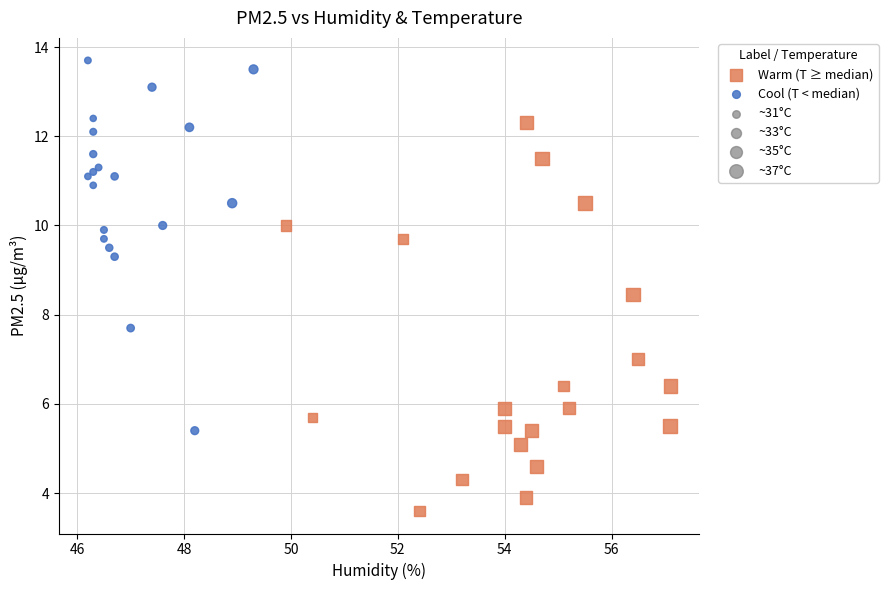

Which series reaches the maximum Y coordinate?

Cool (T < median)